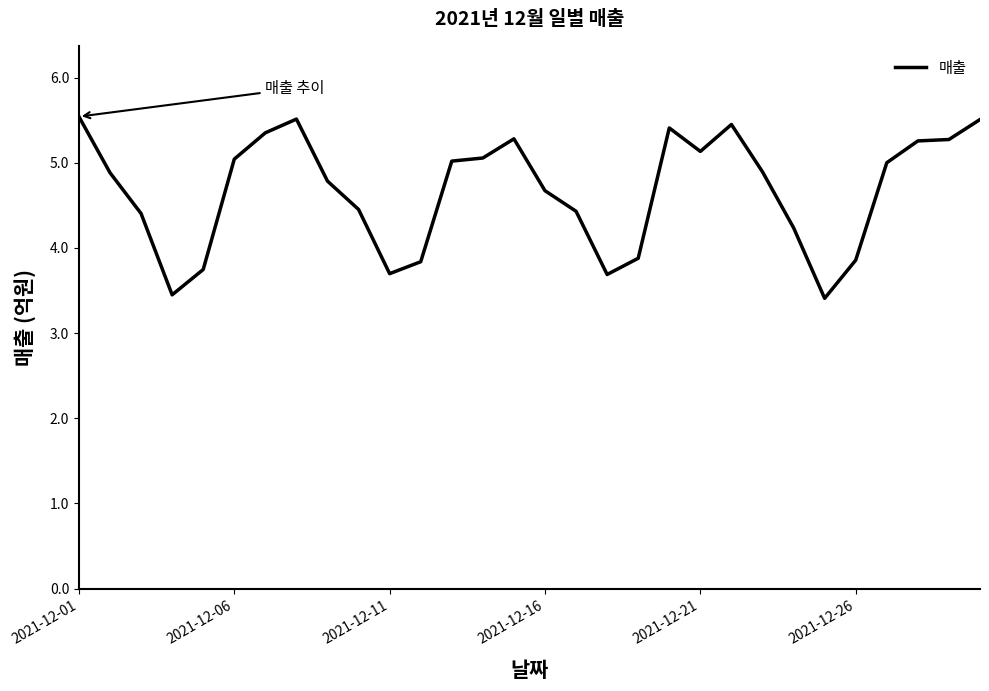

Does the chart display data point markers on the line(s)?

No